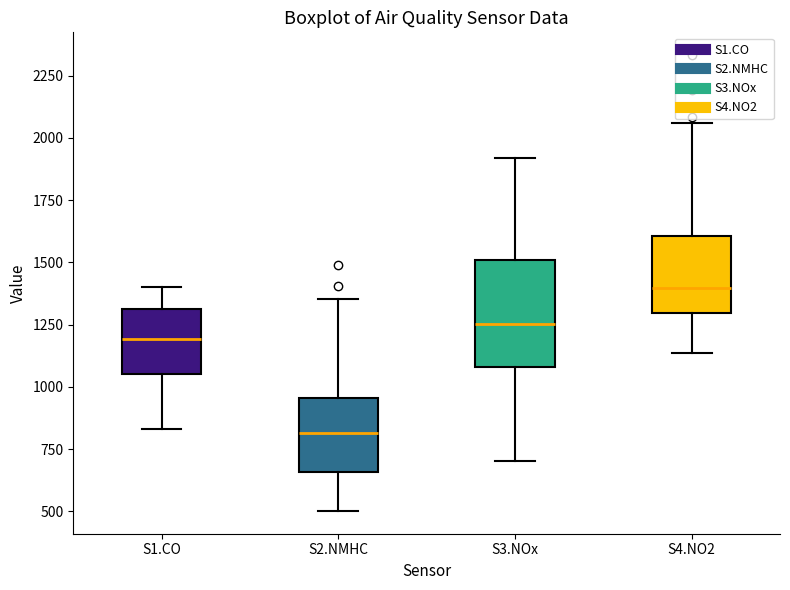

Where does the lower whisker of the box for S1.CO end on the y-axis? The values are not printed on the chart, so give them approximately, as read against the axis.

850